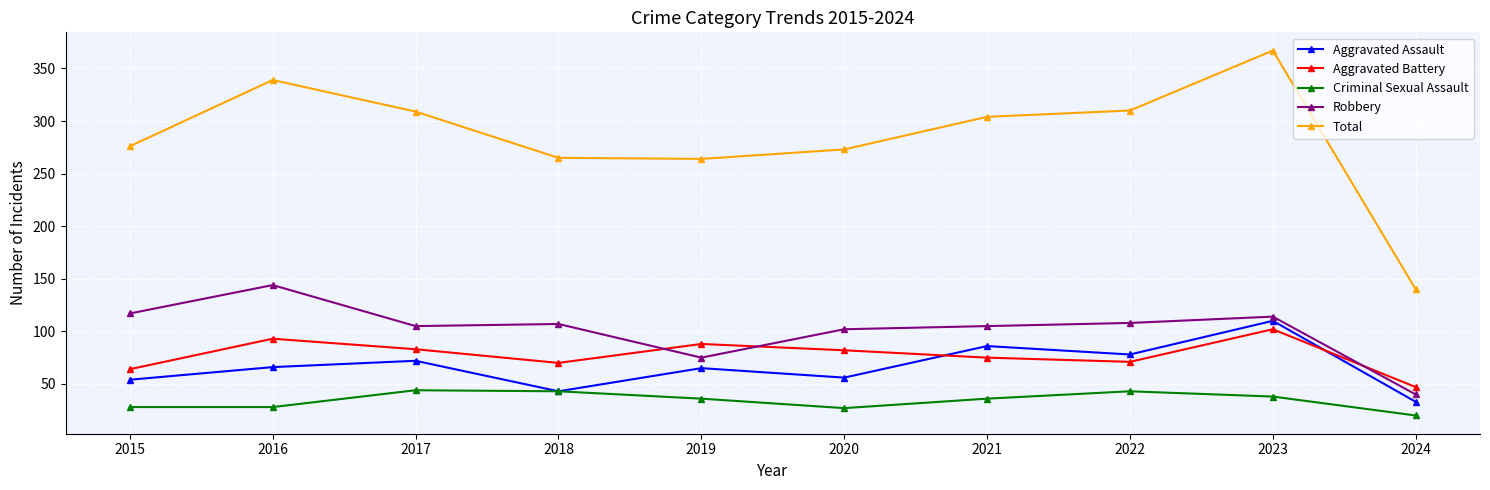

In Aggravated Assault, how many points are lower than both neighbors (excluding endpoints)?

3